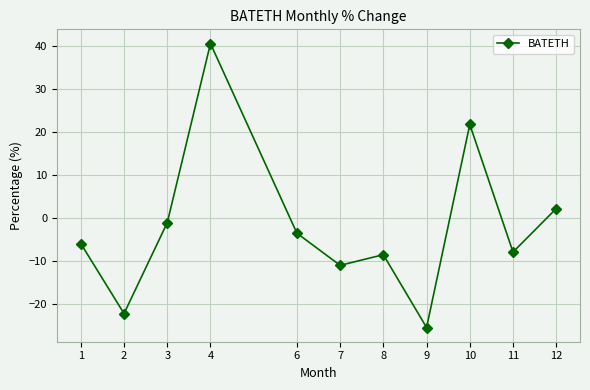

What is the value of the 3rd point from the left?

-1.1